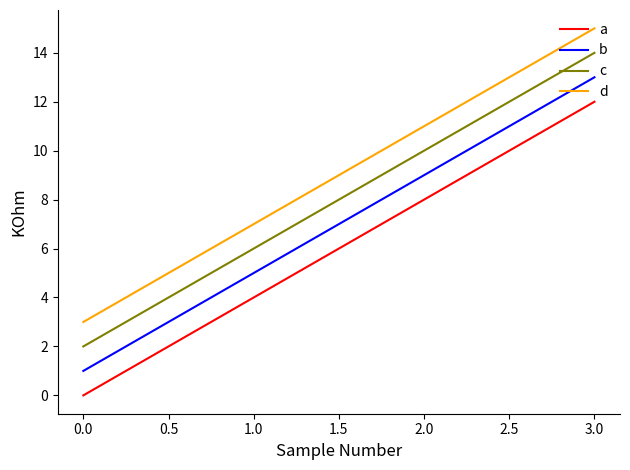

At which category does the chart reach its peak across all series?

3.0